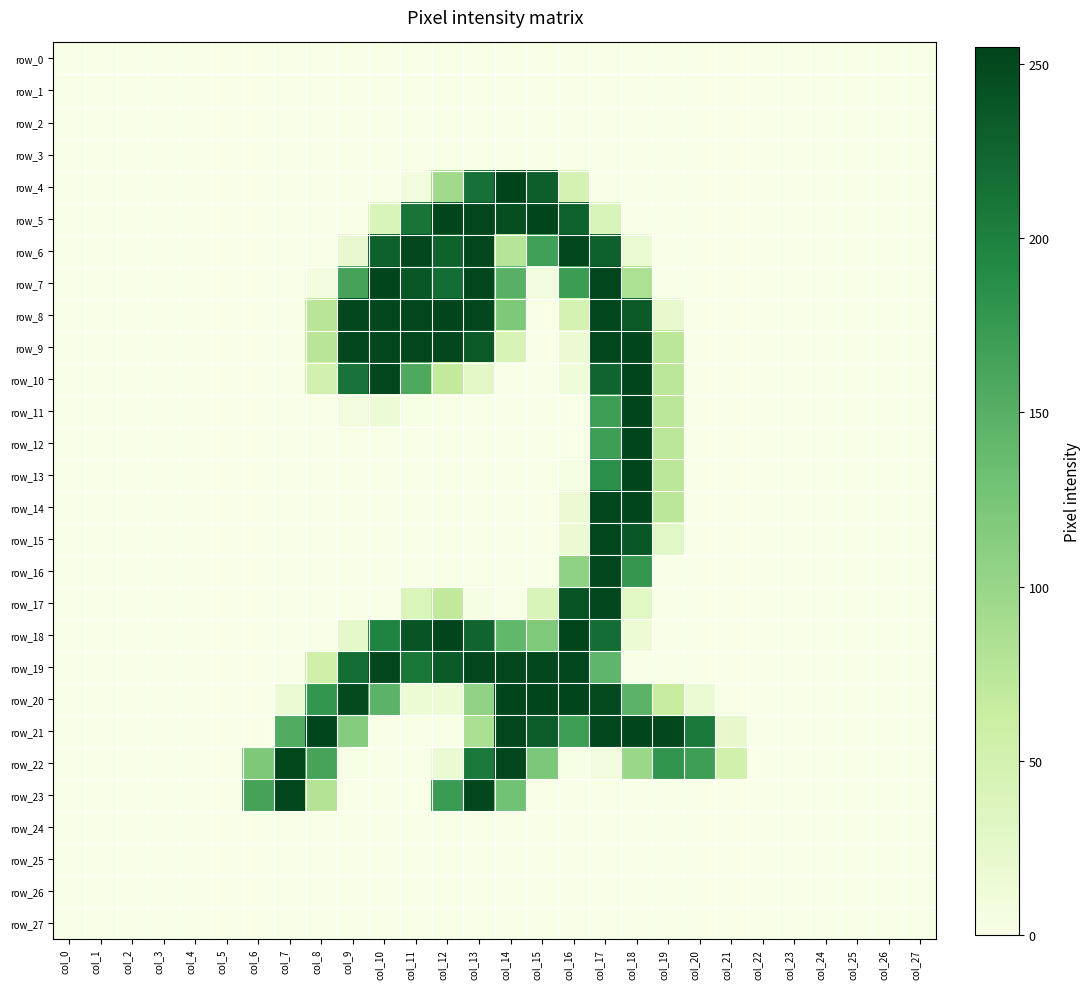

Reading left to right, list all the values displayed in this chart.

row_0: 0	0	0	0	0	0	0	0	0	0	0	0	0	0	0	0	0	0	0	0	0	0	0	0	0	0	0	0
row_1: 0	0	0	0	0	0	0	0	0	0	0	0	0	0	0	0	0	0	0	0	0	0	0	0	0	0	0	0
row_2: 0	0	0	0	0	0	0	0	0	0	0	0	0	0	0	0	0	0	0	0	0	0	0	0	0	0	0	0
row_3: 0	0	0	0	0	0	0	0	0	0	0	0	0	0	0	0	0	0	0	0	0	0	0	0	0	0	0	0
row_4: 0	0	0	0	0	0	0	0	0	0	0	9	93	214	255	231	46	0	0	0	0	0	0	0	0	0	0	0
row_5: 0	0	0	0	0	0	0	0	0	0	41	211	254	253	246	254	228	41	0	0	0	0	0	0	0	0	0	0
row_6: 0	0	0	0	0	0	0	0	0	20	229	253	228	253	77	167	253	229	19	0	0	0	0	0	0	0	0	0
row_7: 0	0	0	0	0	0	0	0	6	165	254	238	217	253	149	9	172	253	85	0	0	0	0	0	0	0	0	0
row_8: 0	0	0	0	0	0	0	0	76	253	253	253	254	253	120	0	47	253	236	22	0	0	0	0	0	0	0	0
row_9: 0	0	0	0	0	0	0	0	76	253	253	253	253	236	44	0	16	253	254	74	0	0	0	0	0	0	0	0
row_10: 0	0	0	0	0	0	0	0	50	212	253	157	69	29	0	0	10	225	254	74	0	0	0	0	0	0	0	0
row_11: 0	0	0	0	0	0	0	0	0	8	14	1	0	0	0	0	0	169	254	74	0	0	0	0	0	0	0	0
row_12: 0	0	0	0	0	0	0	0	0	0	0	0	0	0	0	0	0	169	254	74	0	0	0	0	0	0	0	0
row_13: 0	0	0	0	0	0	0	0	0	0	0	0	0	0	0	0	3	186	254	74	0	0	0	0	0	0	0	0
row_14: 0	0	0	0	0	0	0	0	0	0	0	0	0	0	0	0	16	253	254	74	0	0	0	0	0	0	0	0
row_15: 0	0	0	0	0	0	0	0	0	0	0	0	0	0	0	0	16	253	238	28	0	0	0	0	0	0	0	0
row_16: 0	0	0	0	0	0	0	0	0	0	0	0	0	0	0	0	106	253	177	0	0	0	0	0	0	0	0	0
row_17: 0	0	0	0	0	0	0	0	0	0	0	39	70	2	0	41	241	253	30	0	0	0	0	0	0	0	0	0
row_18: 0	0	0	0	0	0	0	0	0	25	197	240	254	225	142	119	254	219	15	0	0	0	0	0	0	0	0	0
row_19: 0	0	0	0	0	0	0	0	54	217	253	209	235	253	253	253	253	144	0	0	0	0	0	0	0	0	0	0
row_20: 0	0	0	0	0	0	0	17	178	249	146	15	15	105	254	254	254	248	146	65	17	0	0	0	0	0	0	0
row_21: 0	0	0	0	0	0	0	155	254	114	0	0	0	86	253	232	169	253	254	253	206	23	0	0	0	0	0	0
row_22: 0	0	0	0	0	0	120	252	163	1	0	0	17	207	253	121	1	9	98	179	169	53	0	0	0	0	0	0
row_23: 0	0	0	0	0	0	164	253	79	0	0	0	173	253	130	0	0	0	0	0	0	0	0	0	0	0	0	0
row_24: 0	0	0	0	0	0	0	0	0	0	0	0	0	0	0	0	0	0	0	0	0	0	0	0	0	0	0	0
row_25: 0	0	0	0	0	0	0	0	0	0	0	0	0	0	0	0	0	0	0	0	0	0	0	0	0	0	0	0
row_26: 0	0	0	0	0	0	0	0	0	0	0	0	0	0	0	0	0	0	0	0	0	0	0	0	0	0	0	0
row_27: 0	0	0	0	0	0	0	0	0	0	0	0	0	0	0	0	0	0	0	0	0	0	0	0	0	0	0	0